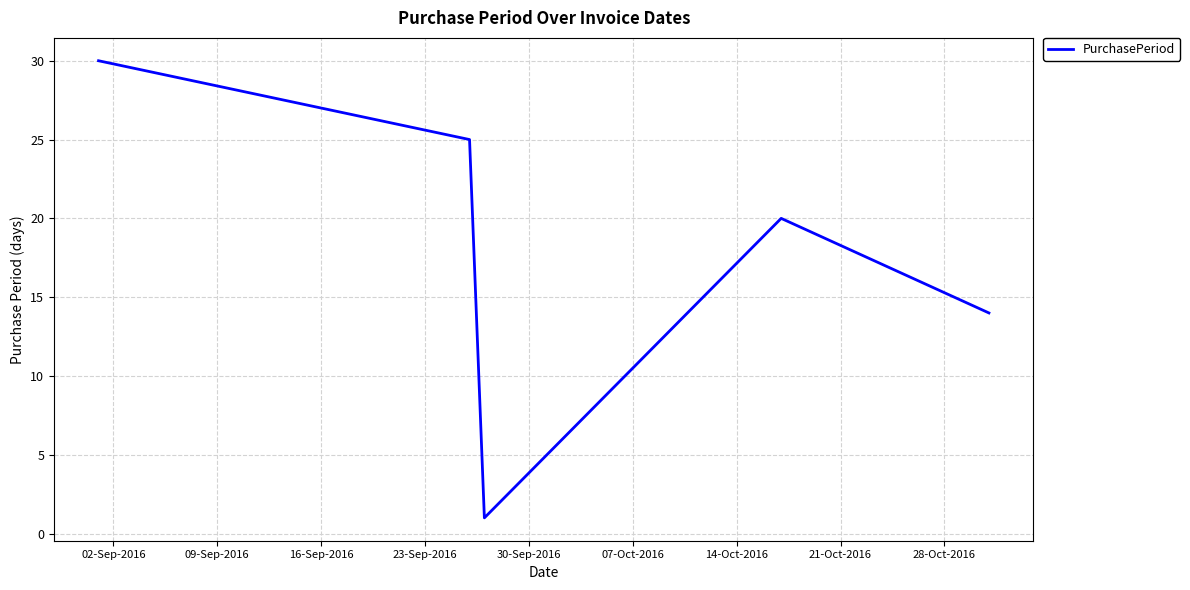

What is the difference between the maximum and minimum values?

29